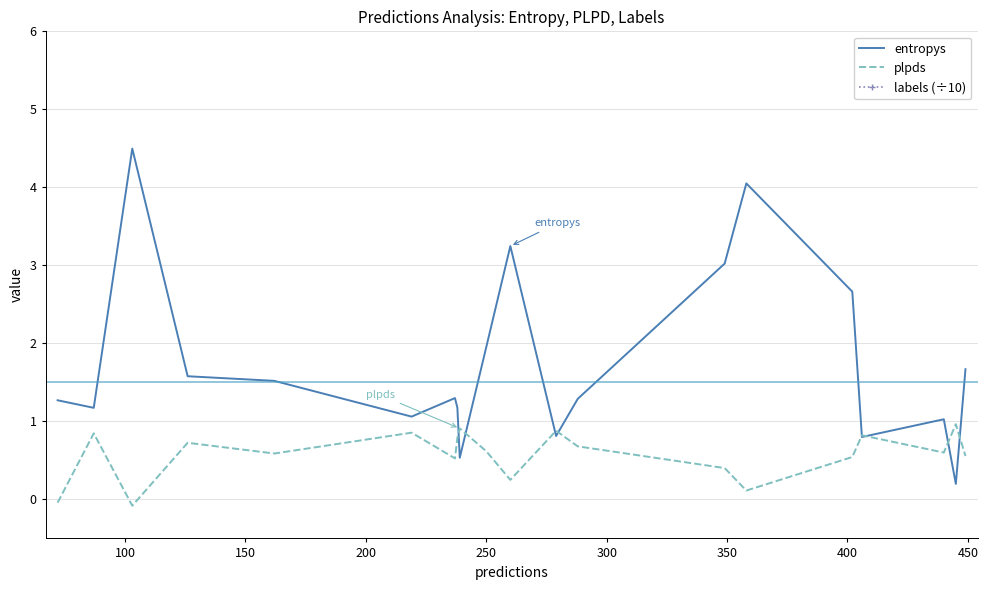

Does the chart display data point markers on the line(s)?

No